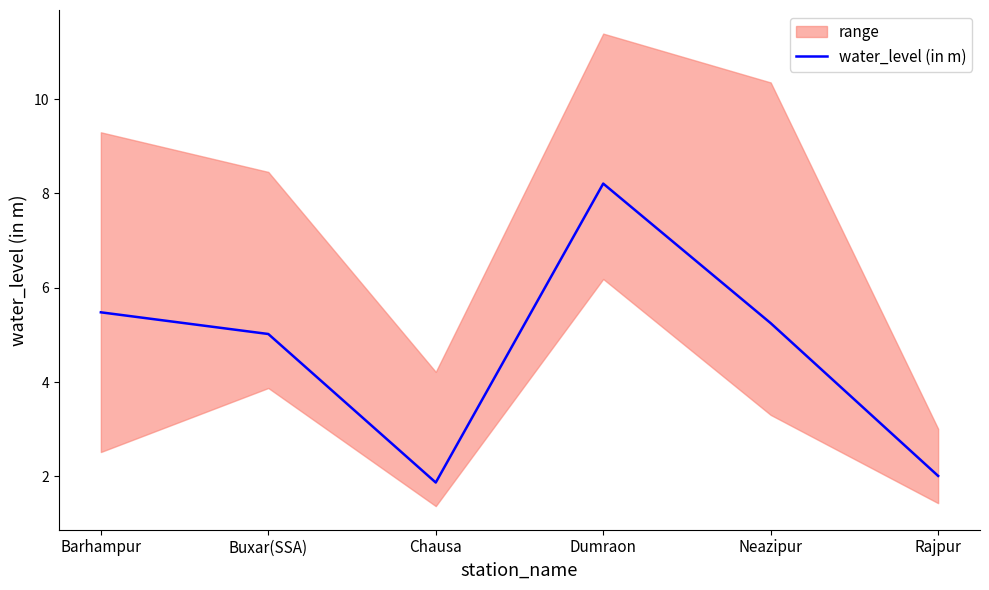

The value at Dumraon is 4.9. True or false?

False